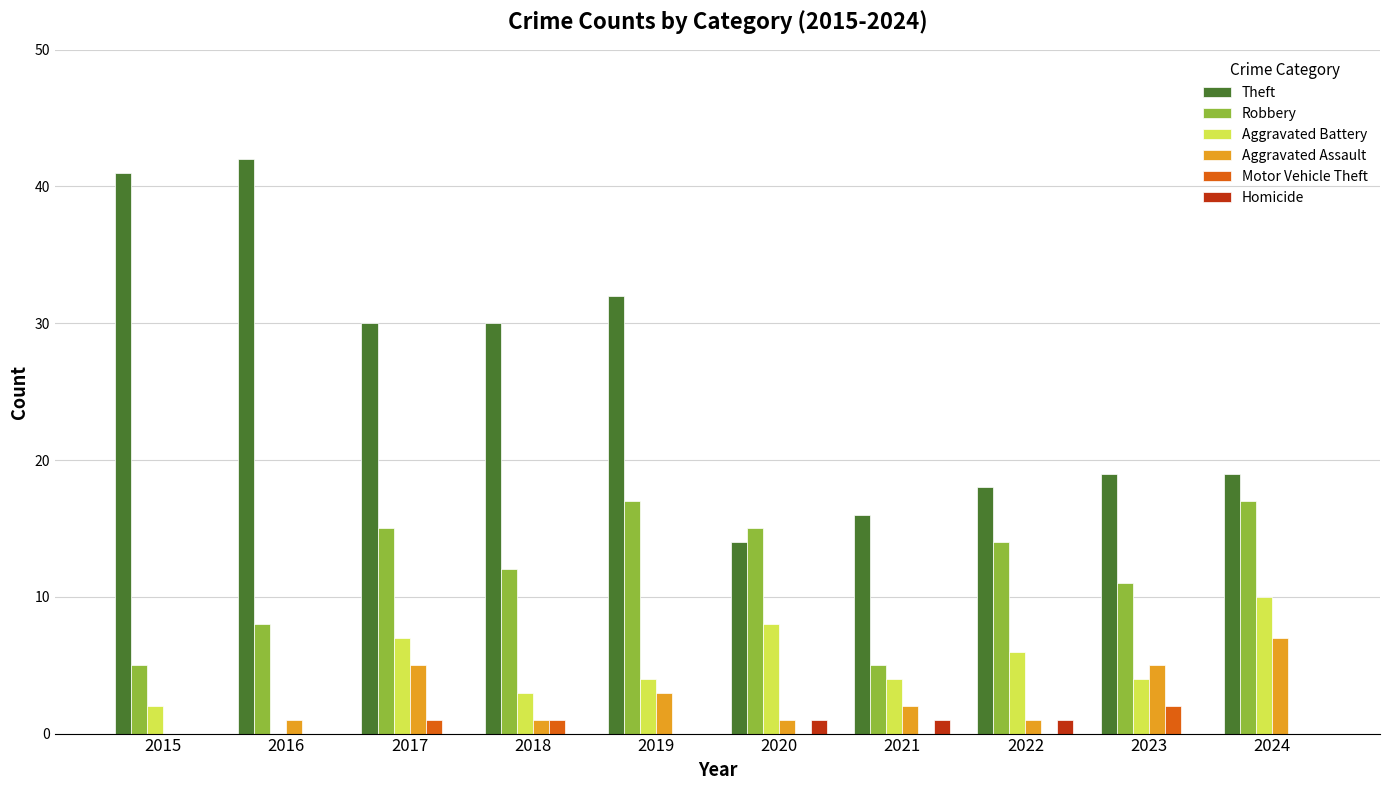

Which series changed the most between 2016 and 2020?

Theft